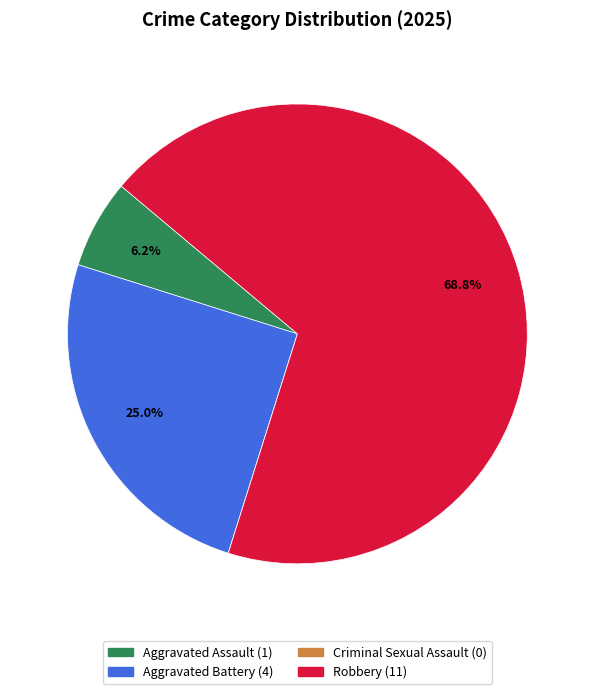

To the nearest percent, what is the average slice percentage?

25%